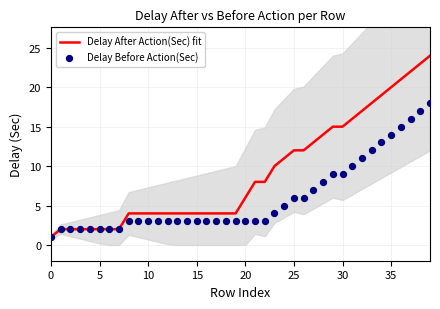

Which series reaches the minimum Y coordinate?

Delay After Action(Sec) fit